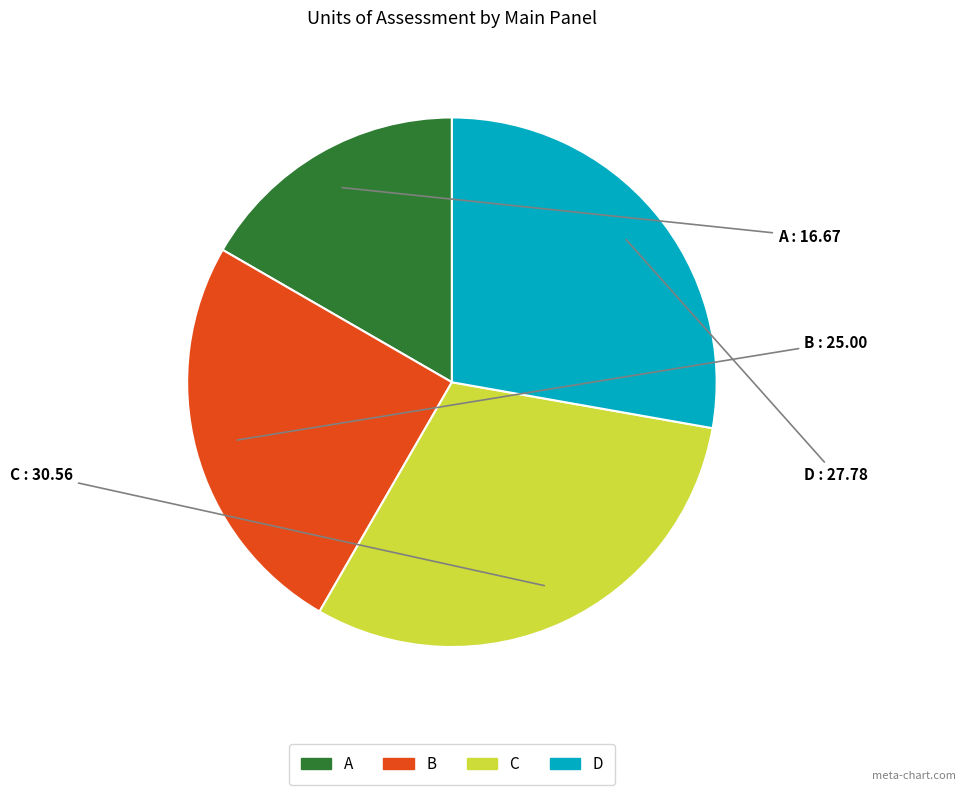

Combined, do A and D account for over 50%?

No